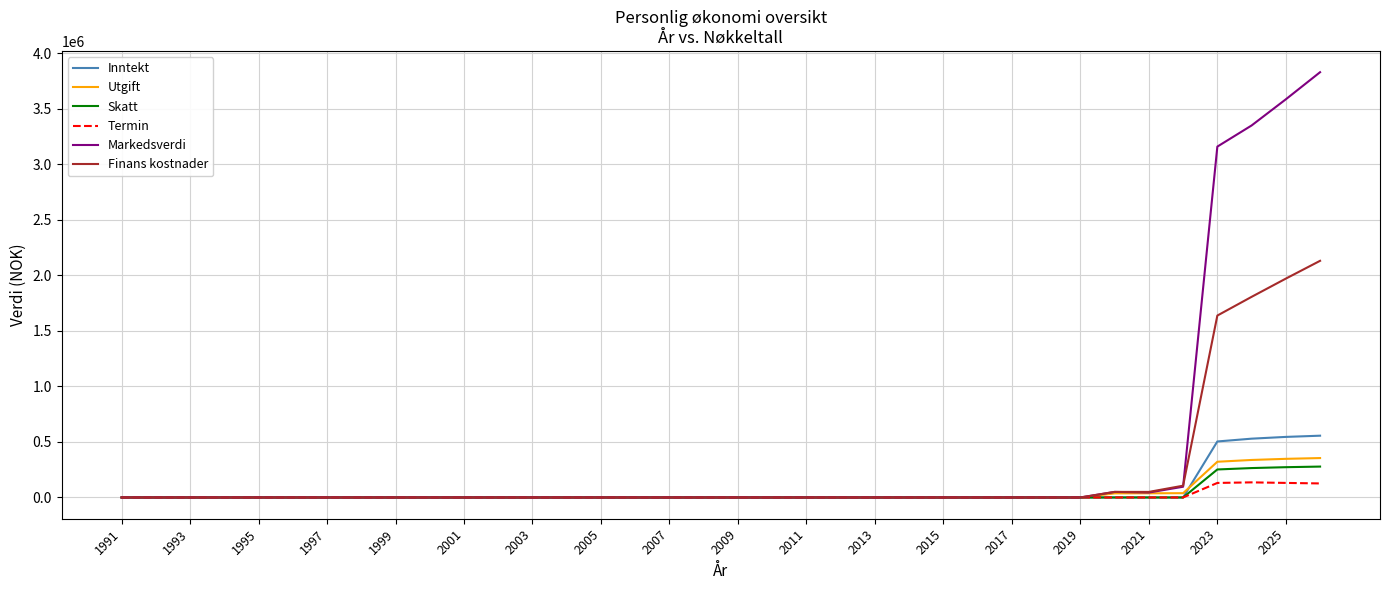

What is the maximum value for Termin?

135935.0